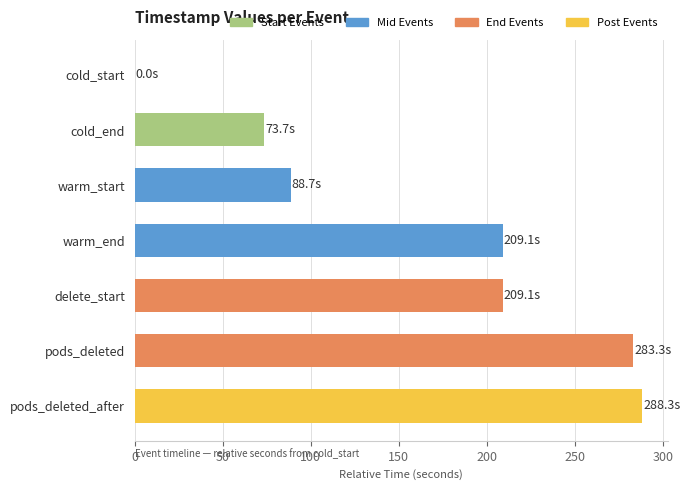

The value at delete_start is 209.1. True or false?

True